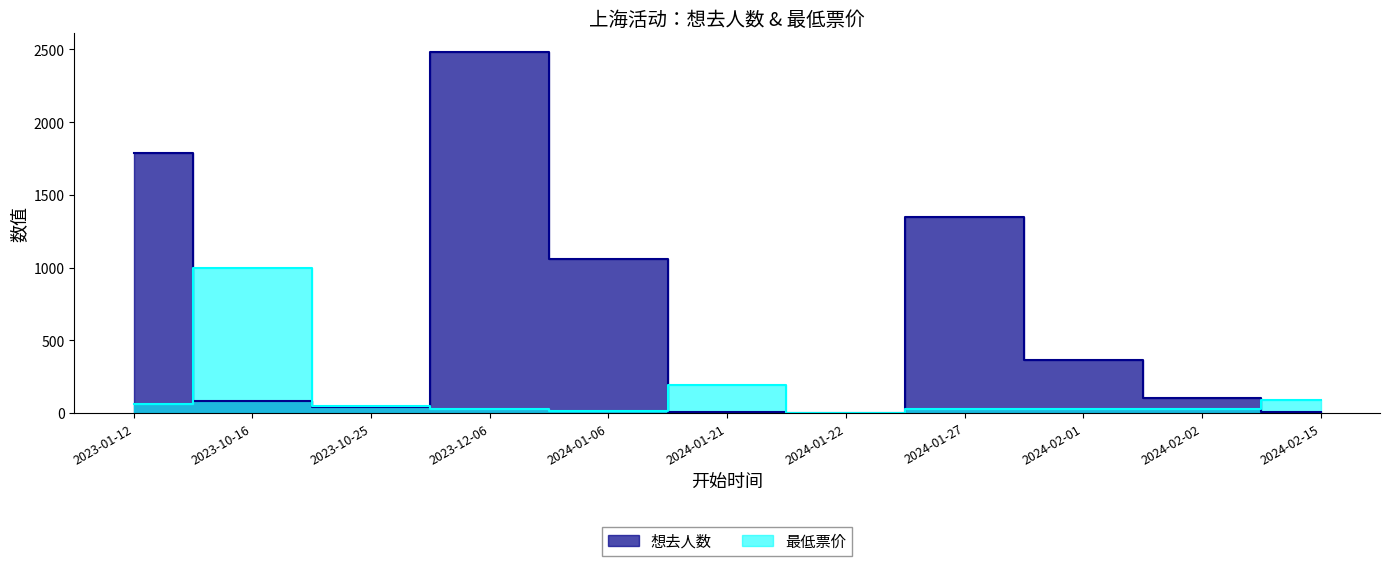

True or false: 想去人数 has a value of 42.0 at 2023-10-25.

True